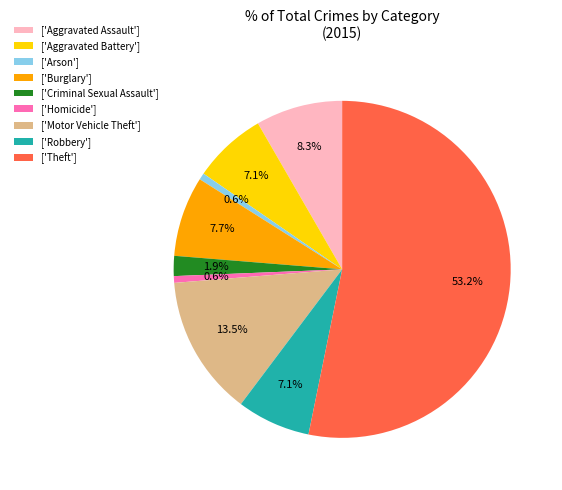

Which category accounts for the majority?

['Theft']